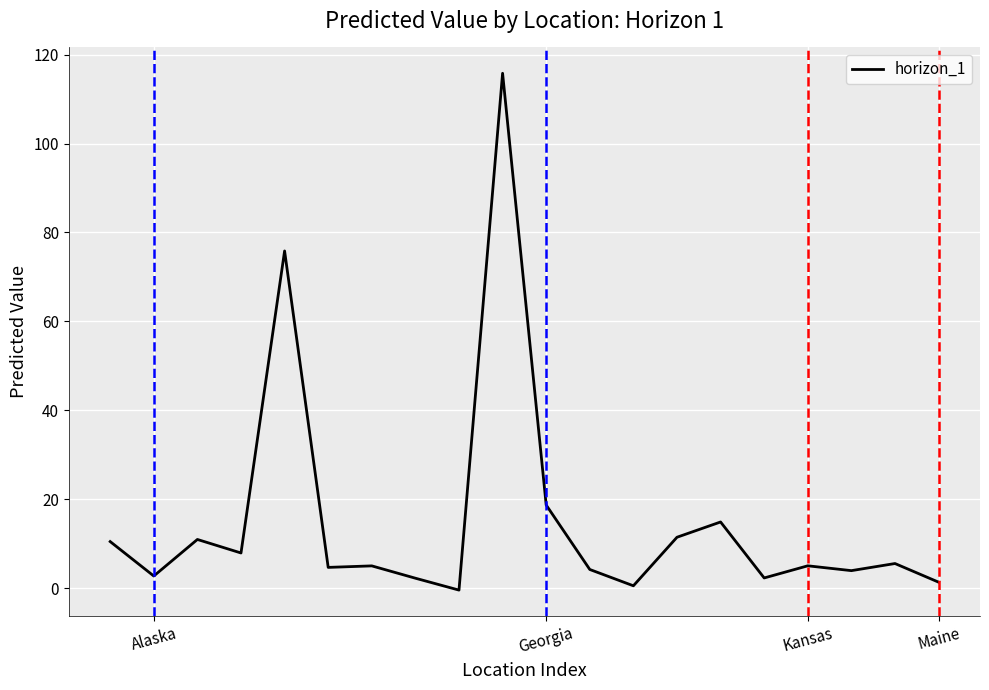

What is the difference between the second highest and second lowest values?

75.3